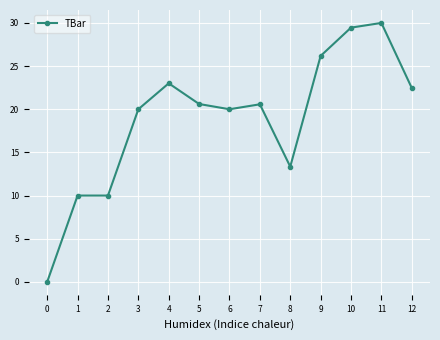

What is the difference between the values at 3 and 10?

9.5